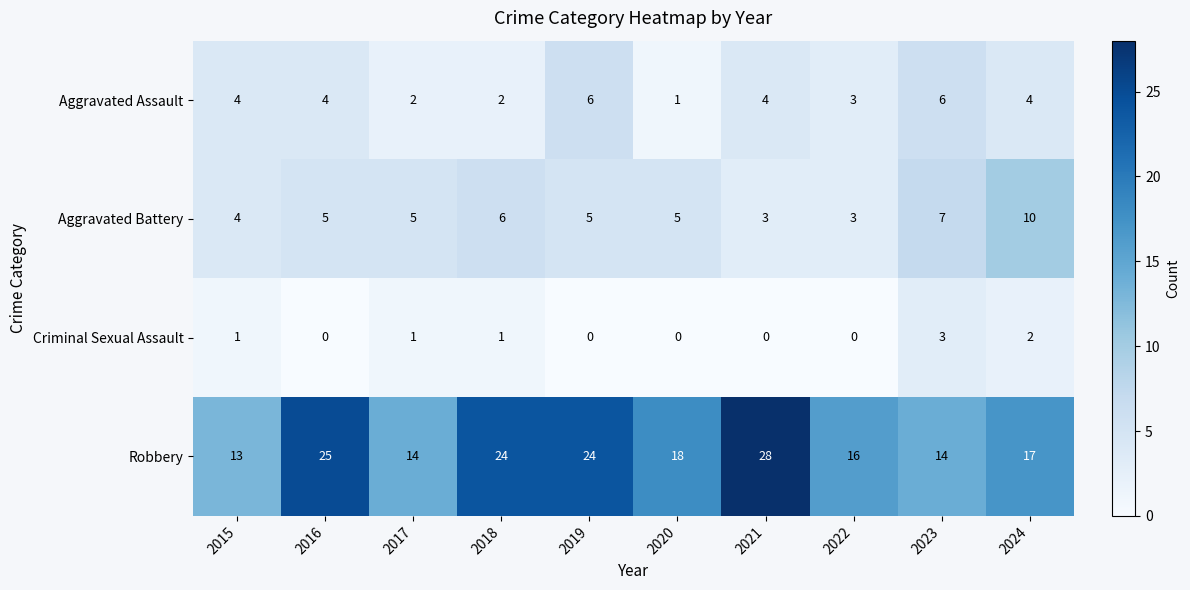

What is the sum of the Robbery values at 2017 and 2022?

30